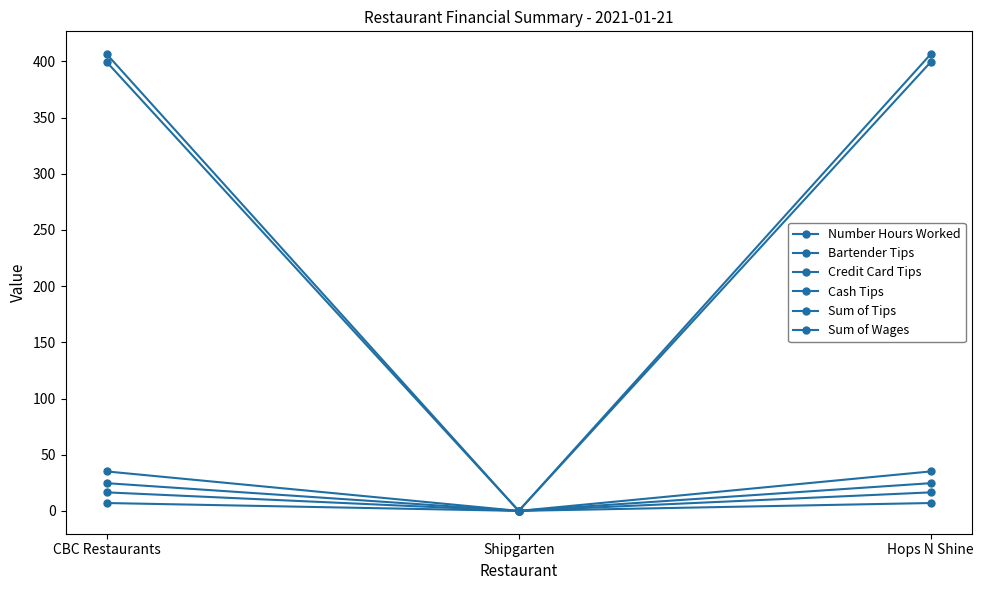

List the series in order of their peak value, lowest first.

Cash Tips, Number Hours Worked, Bartender Tips, Sum of Wages, Credit Card Tips, Sum of Tips